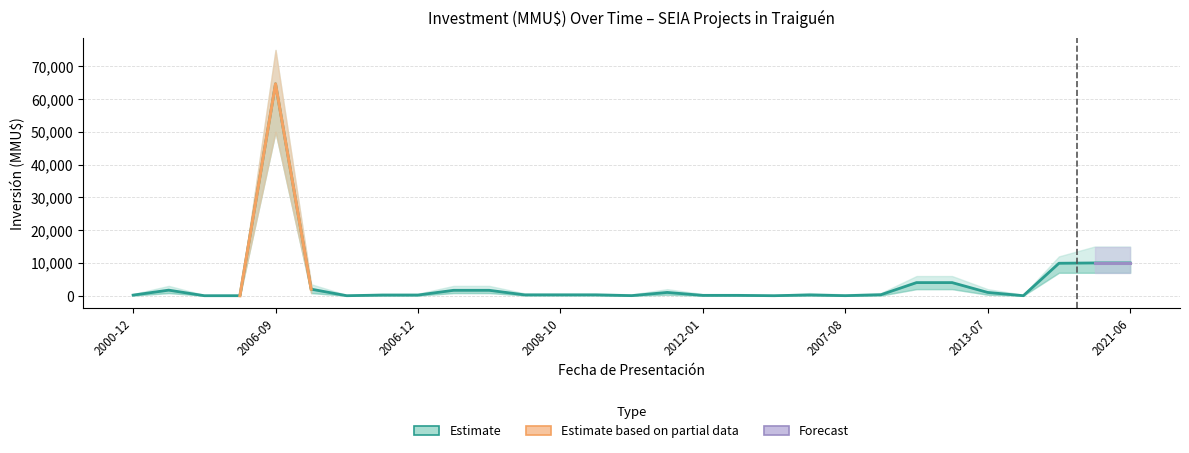

Rank the series at 2008-08-06 from lowest to highest value.

Inversión_lower, Inversión(MMU$), Inversión_upper